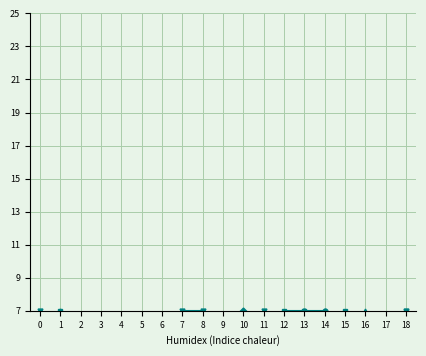

Rank the categories by 0 value from lowest to highest.

2, 1, 5, 10, 15, 11, 17, 0, 3, 7, 8, 9, 12, 16, 4, 6, 18, 13, 14